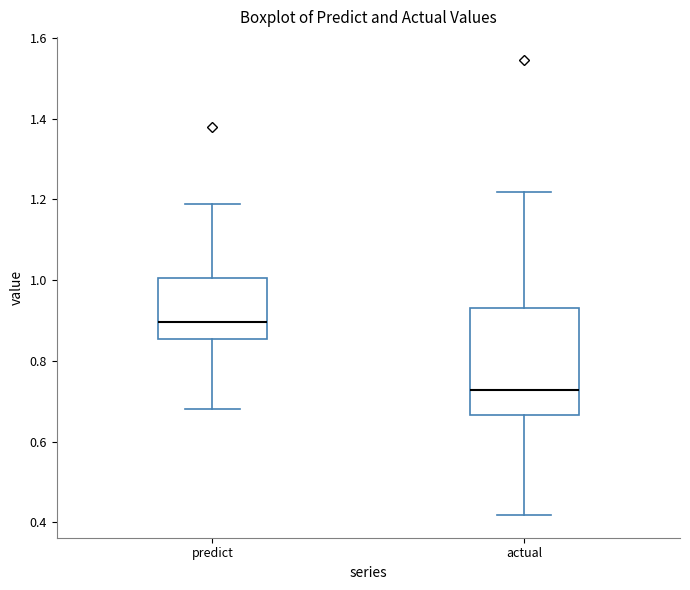

Reading left to right, read every box against the y-axis: the position of its median line, the range the box covers, and the ends of its whiskers. The values are not printed on the chart, so give them approximately, as read against the axis.

predict: median 0.90, box 0.86 to 1.00, whiskers 0.68 to 1.18
actual: median 0.72, box 0.66 to 0.94, whiskers 0.42 to 1.22